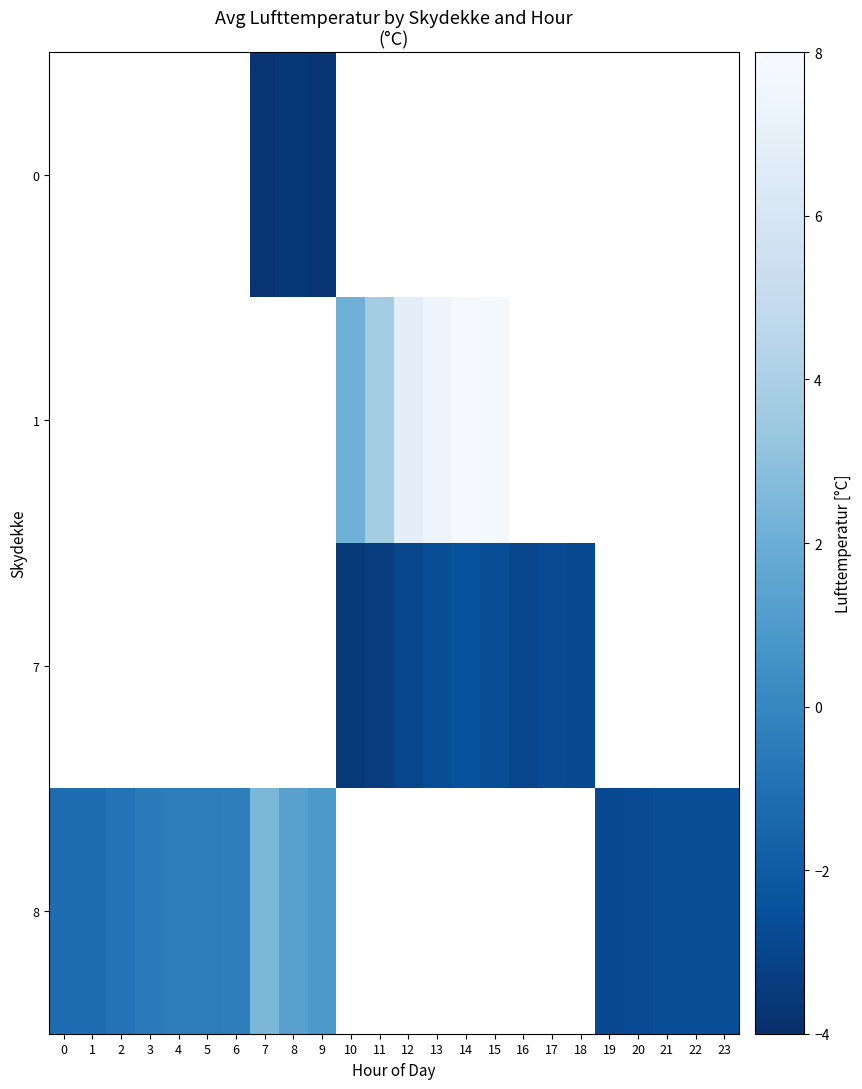

What is the minimum value shown in the chart?

-3.7